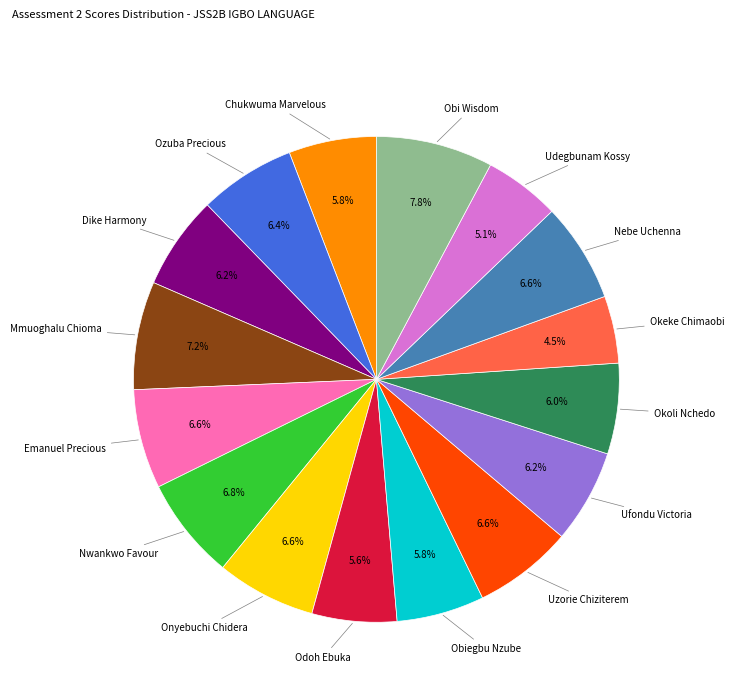

To the nearest percent, what is the difference between the largest and smallest slice percentages?

3%